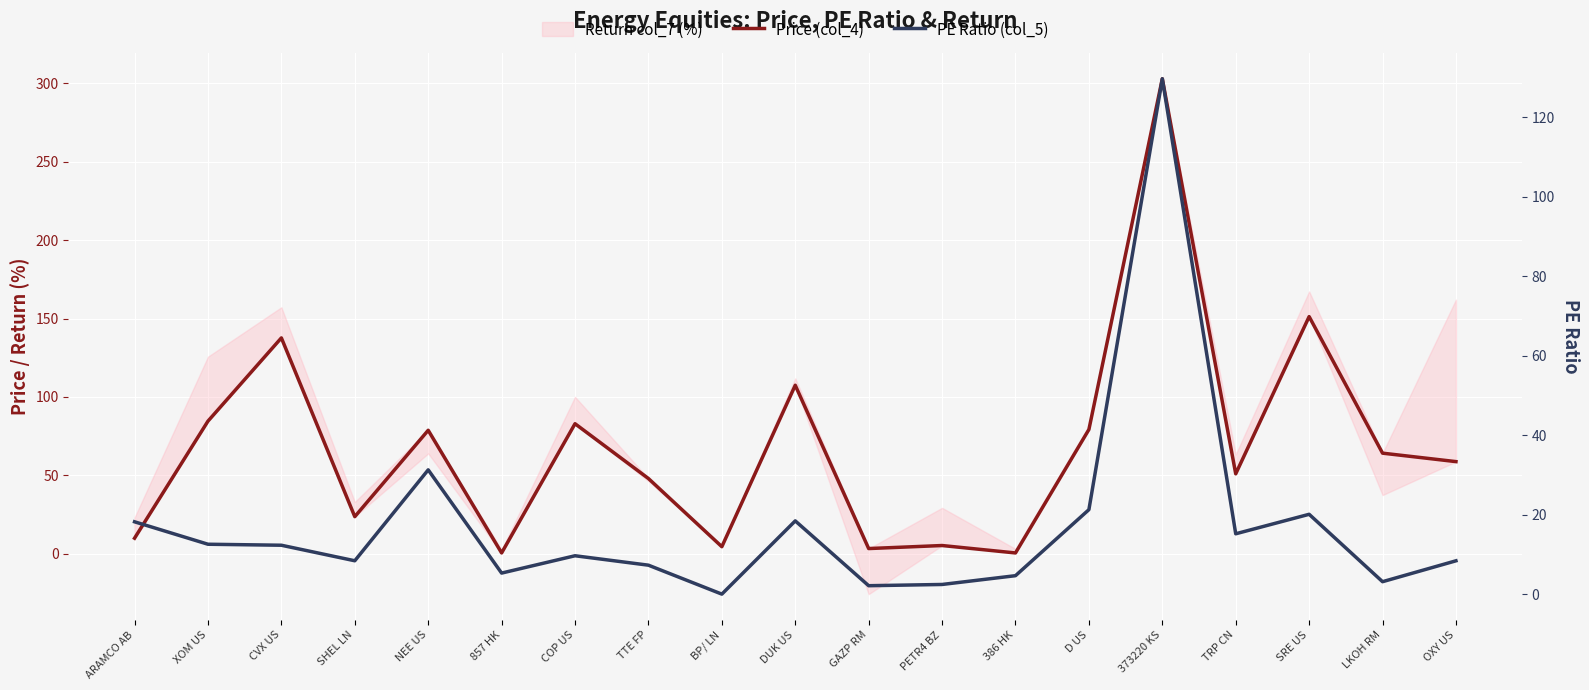

How many interior local valleys does the Price (col_4) series have?

6